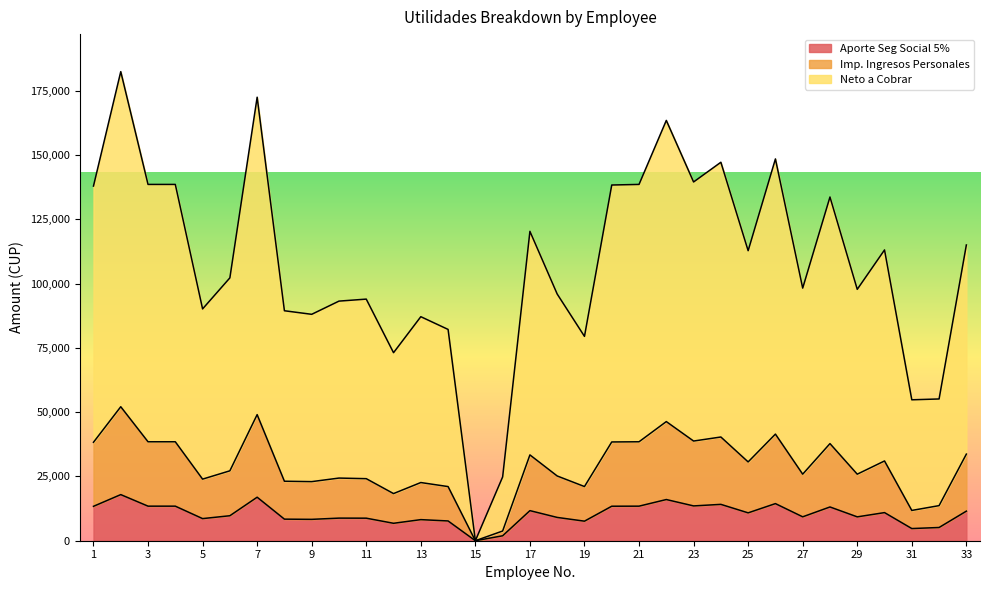

What is the value of the Aporte Seg Social 5% point at the 20th from the left?

13421.1